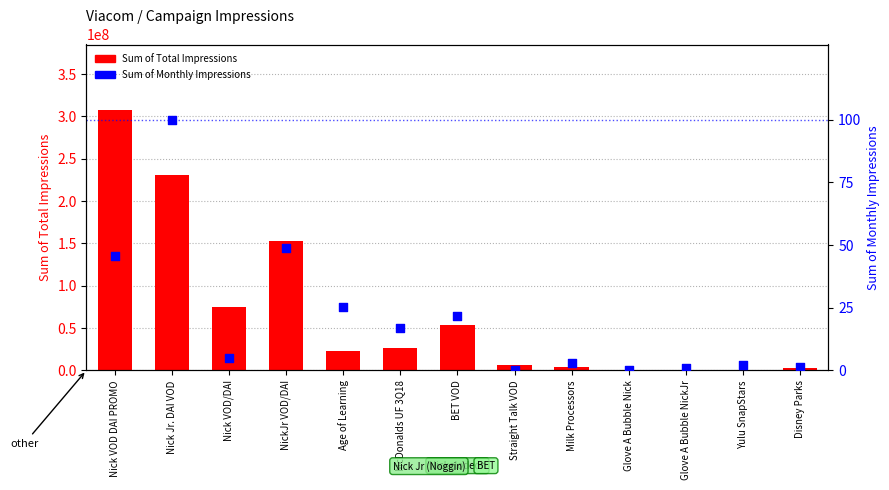

Which series reaches the maximum Y coordinate?

Sum of Total Impressions